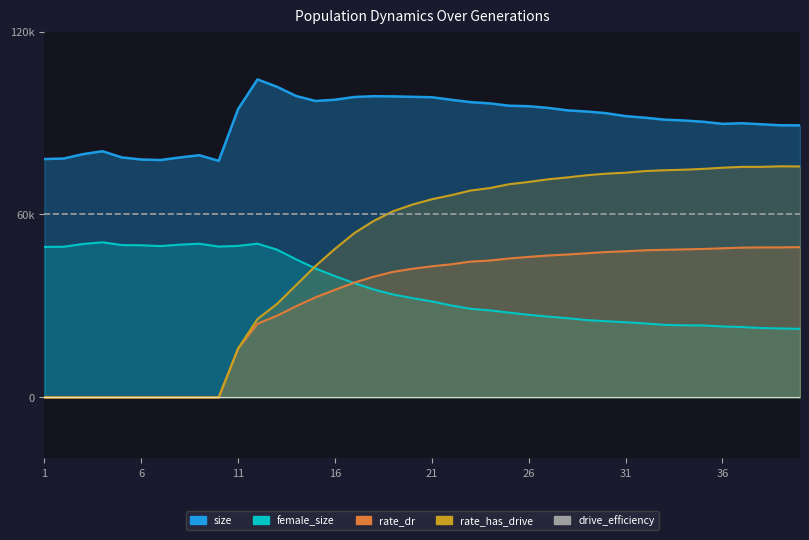

The value of size at 22 is 140558.8. True or false?

False